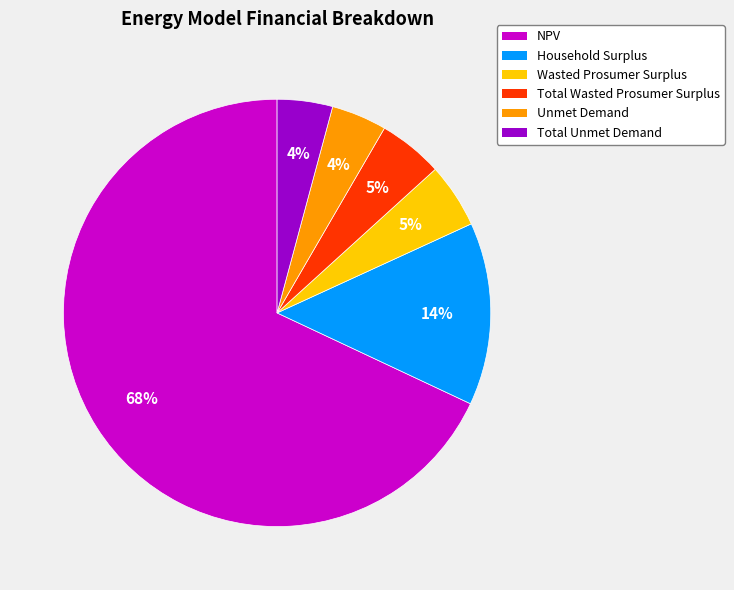

To the nearest percent, what percentage of the pie is Total Unmet Demand?

4%